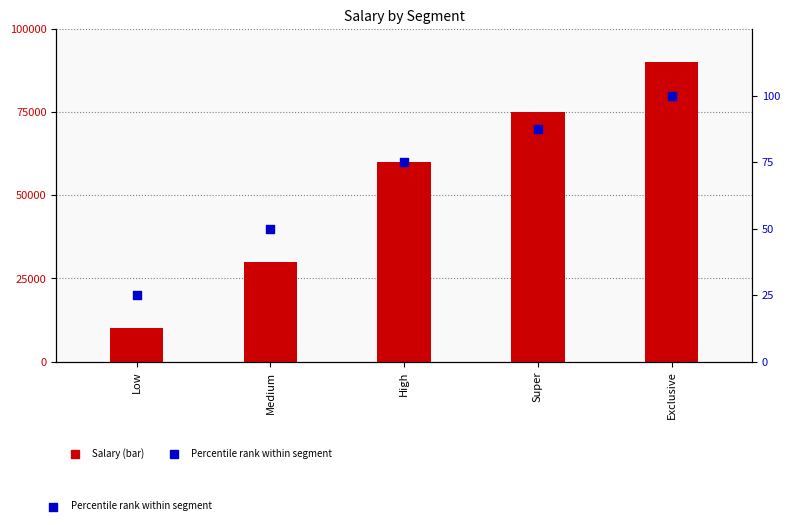

What are all the series names shown in the legend?

Salary, Percentile rank within segment